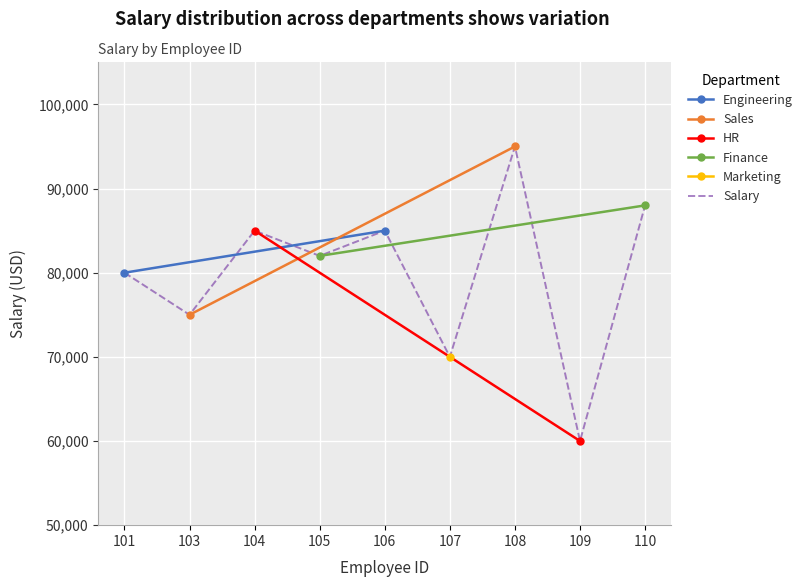

What is the greatest value displayed?

95000